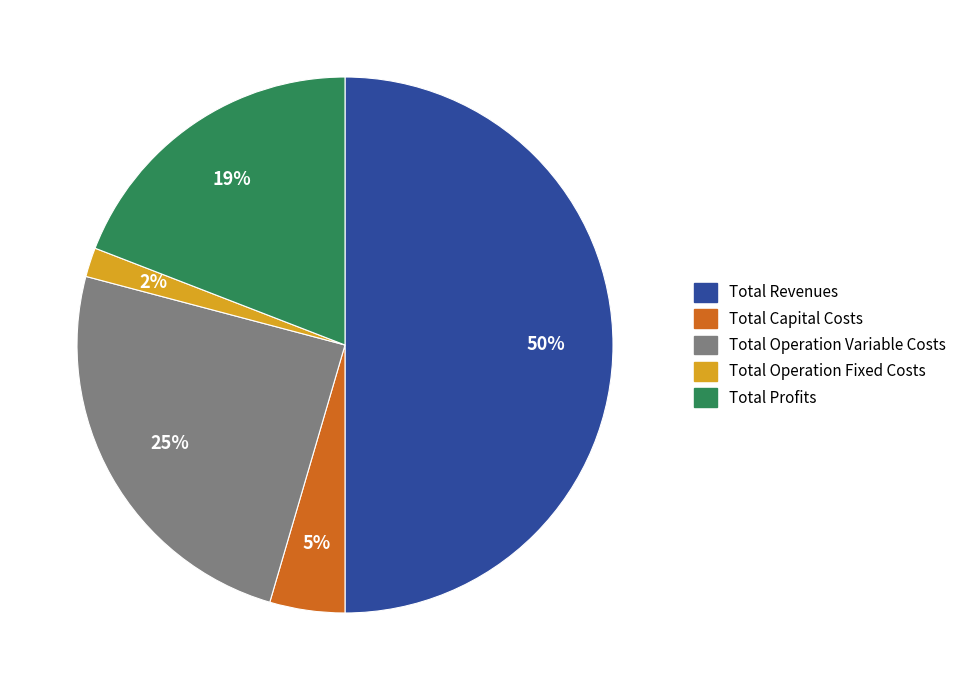

Which slice is the largest?

Total Revenues